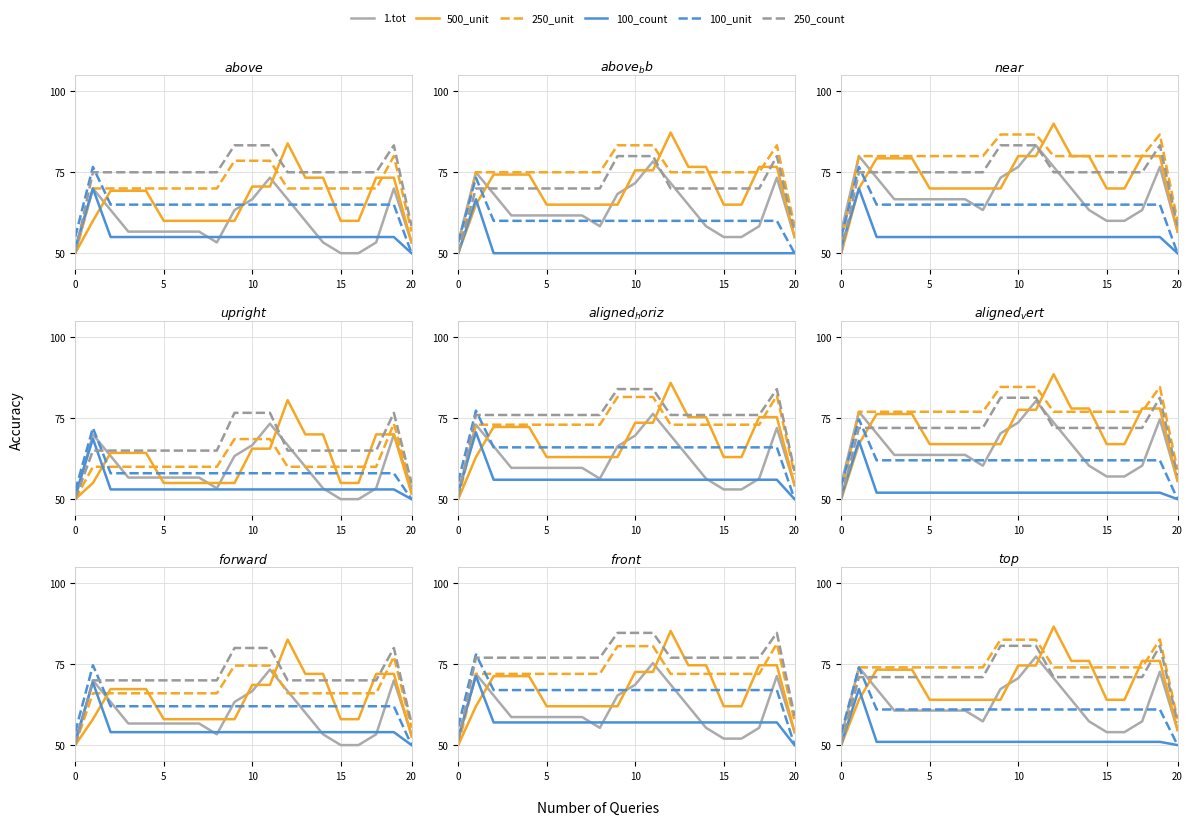

In 500_unit, how many points are higher than both neighbors (excluding endpoints)?

2